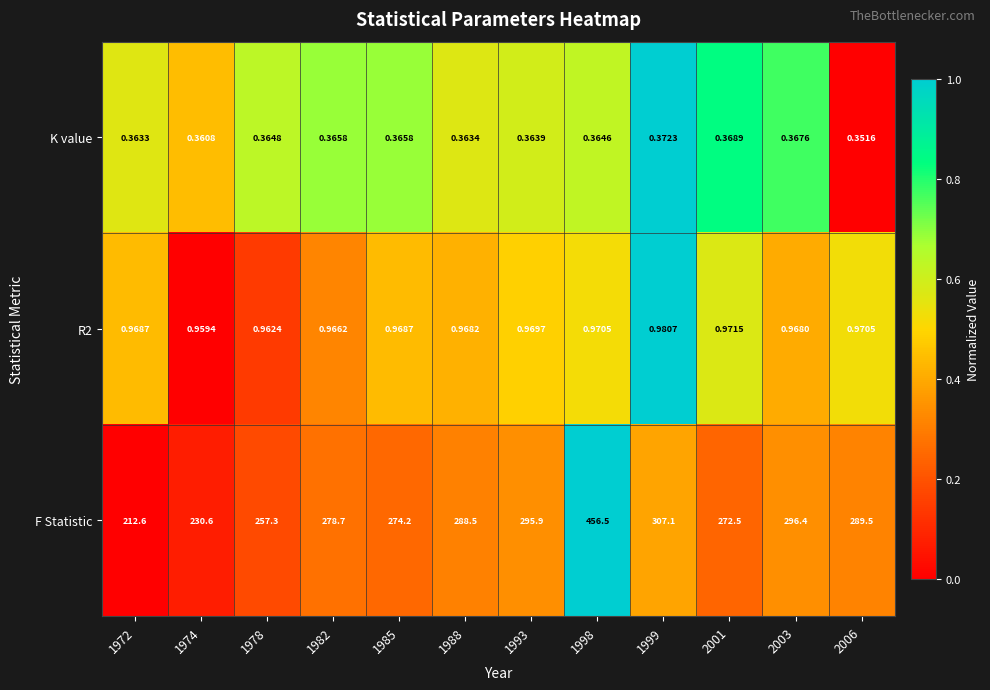

Which label corresponds to the largest value in the chart?

1998